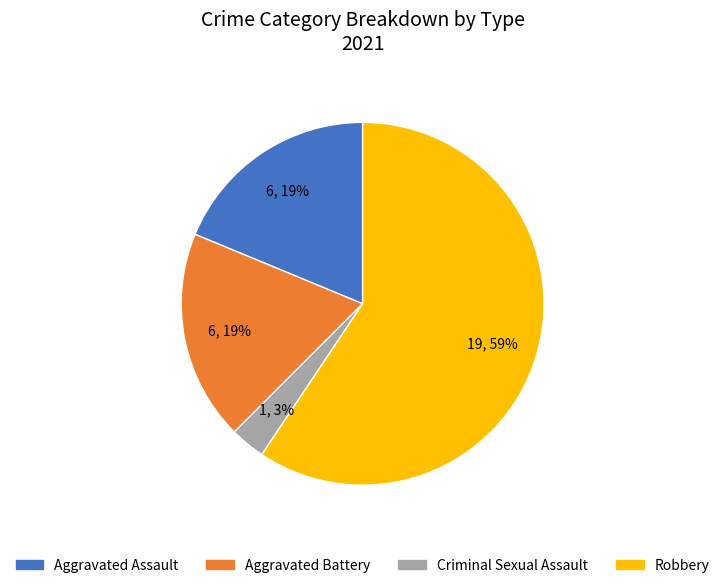

Which has a higher value, Criminal Sexual Assault or Aggravated Battery?

Aggravated Battery